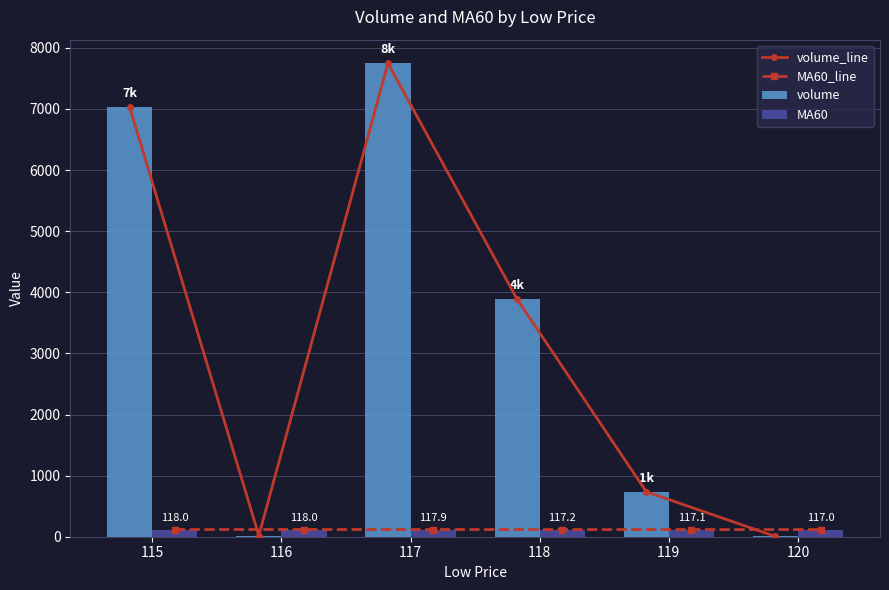

Which series has the largest total across all categories?

volume_line